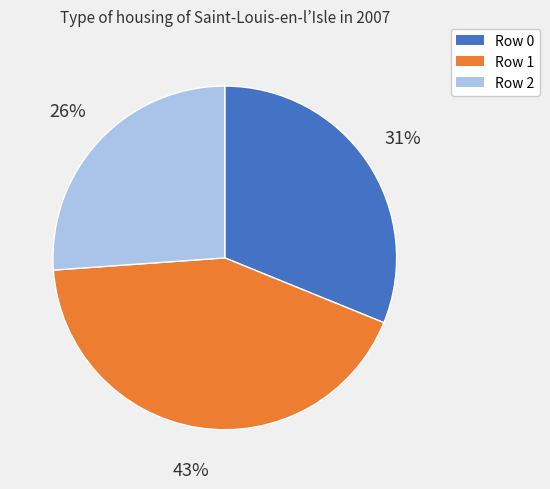

What is the smallest slice in the pie chart?

Row 2